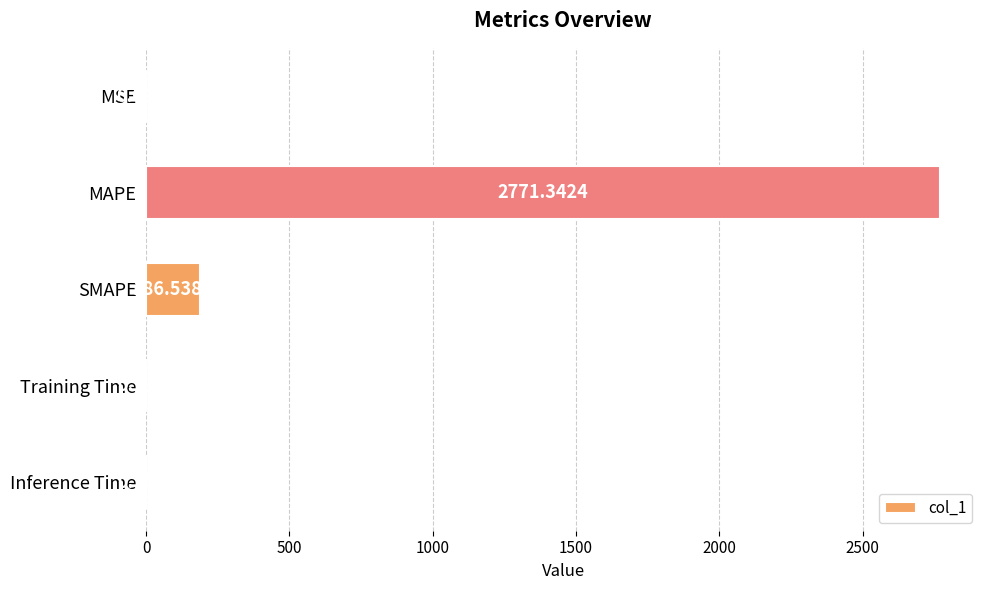

Between SMAPE and MAPE, which is larger?

MAPE